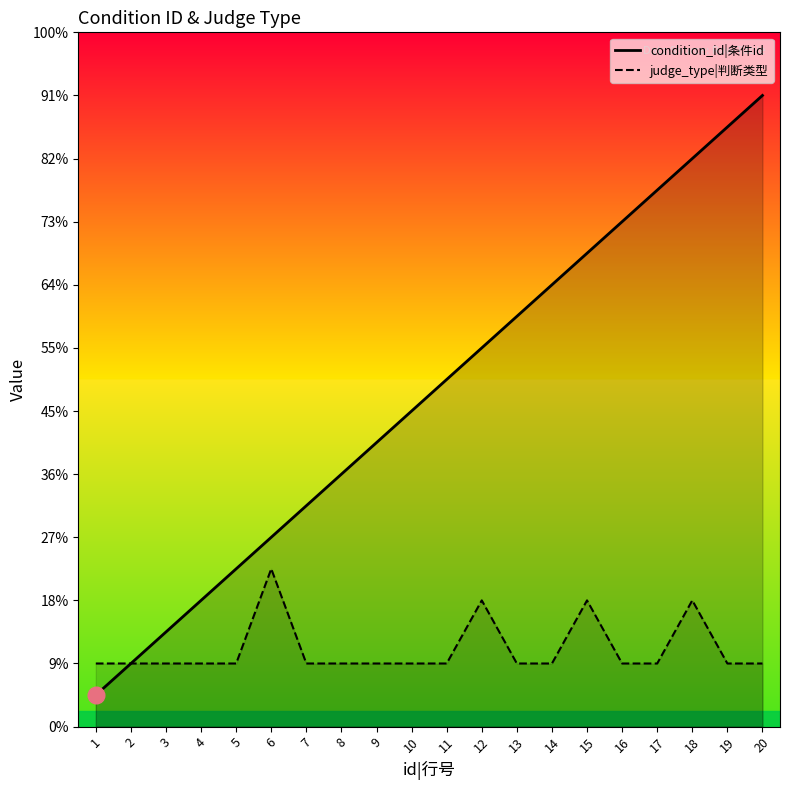

What is the sum of all judge_type|判断类型 values?

49